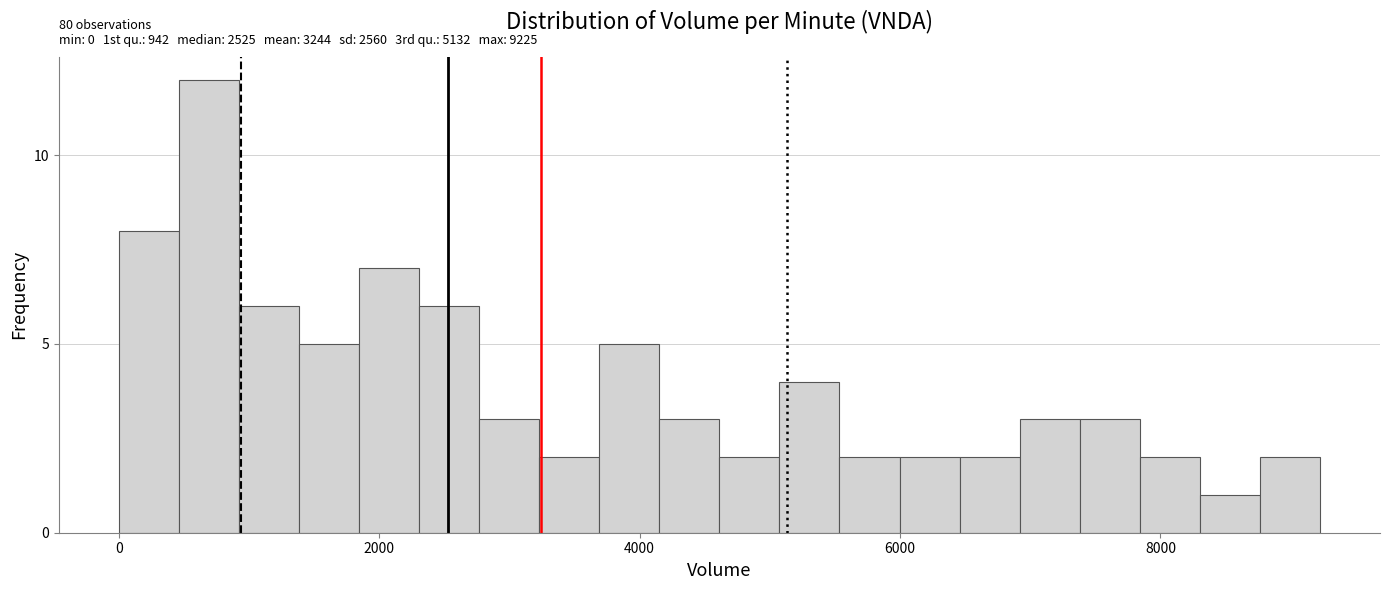

Read against the x-axis, roughly where is the centre of the tallest bar?

600